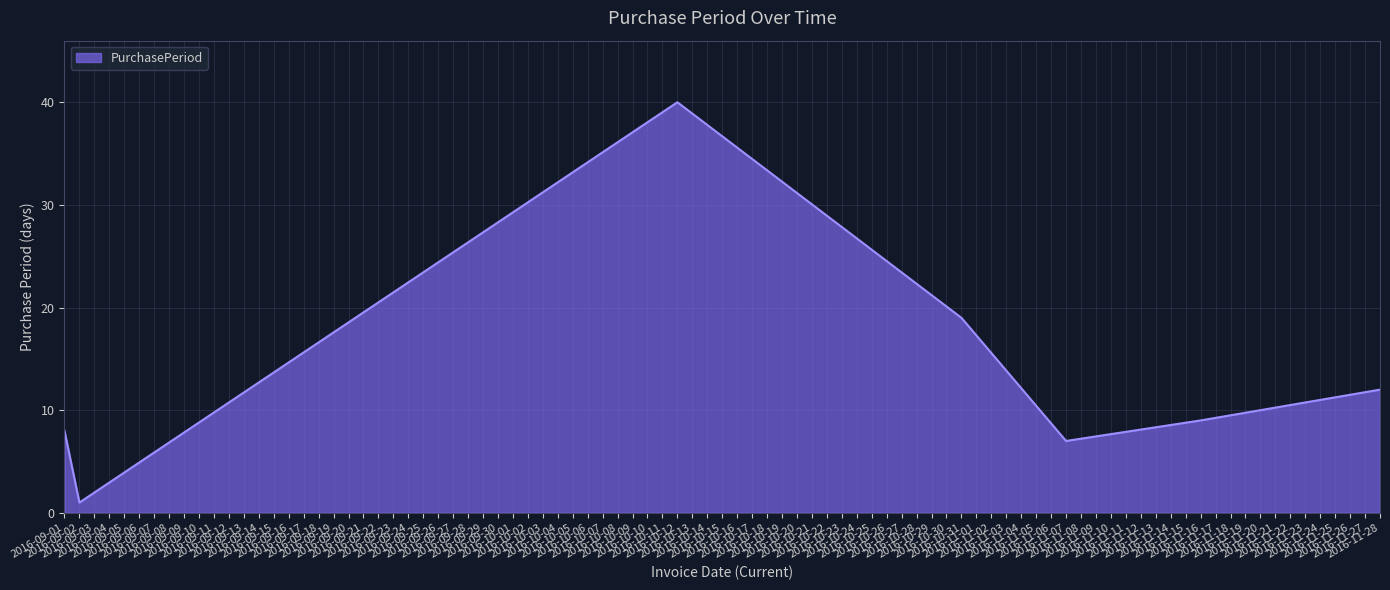

The chart shows a value of 40 at 2016-10-12. True or false?

True